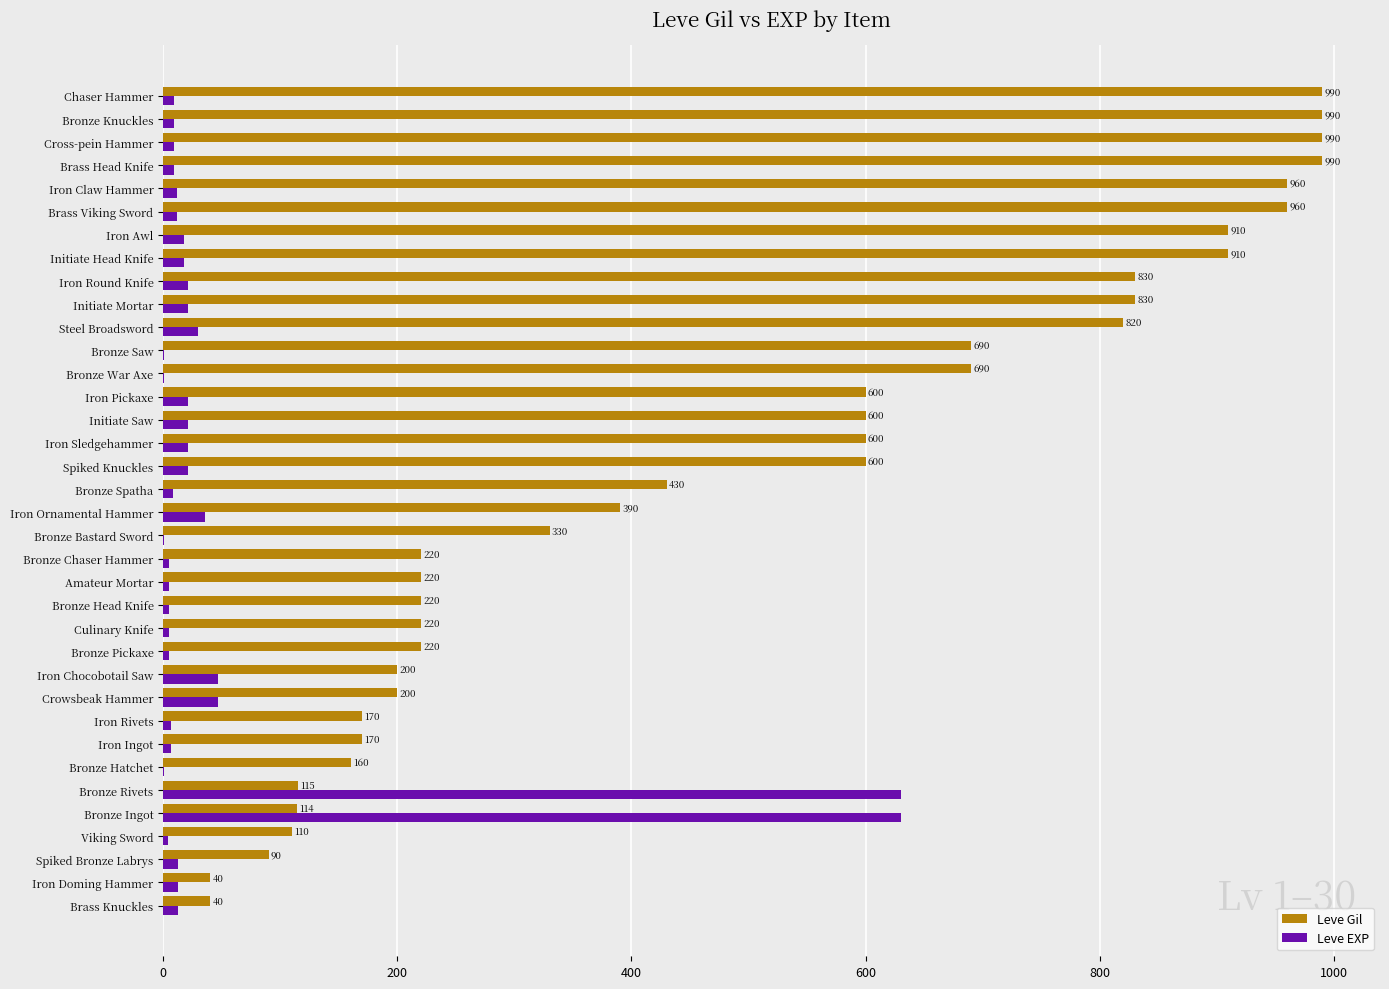

Which series changed the most between Iron Ornamental Hammer and Chaser Hammer?

Leve Gil